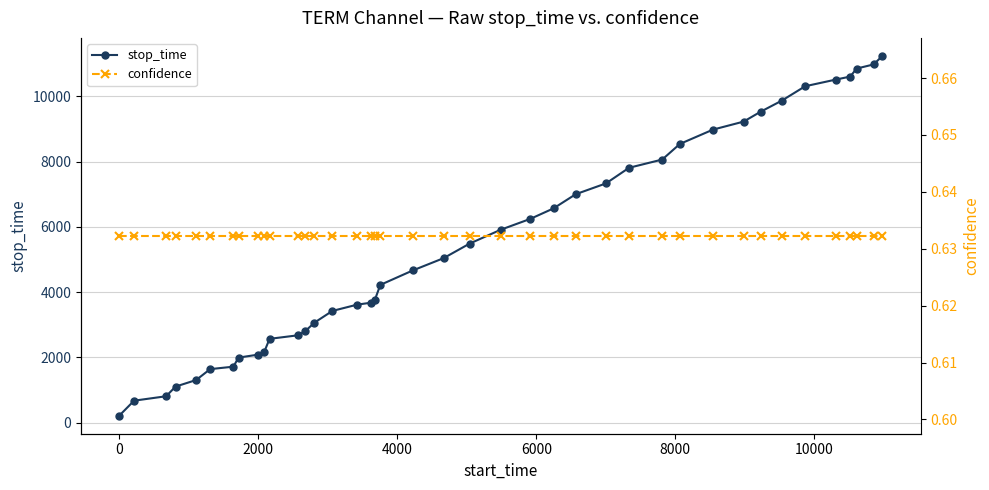

True or false: confidence and stop_time cross at least once.

False